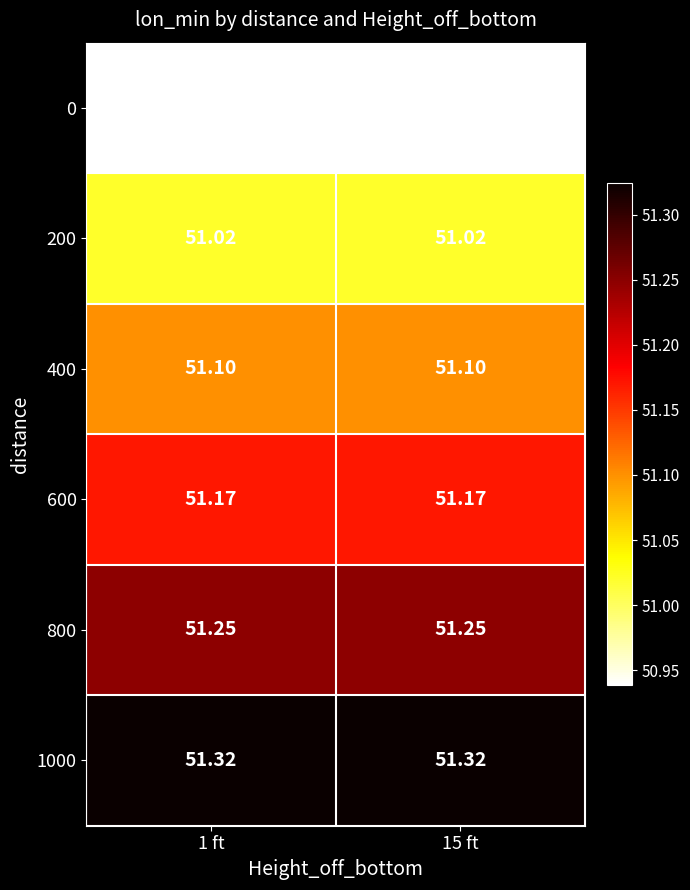

Is the value of 400 at 15 ft greater than the value of 600 at 1 ft?

No